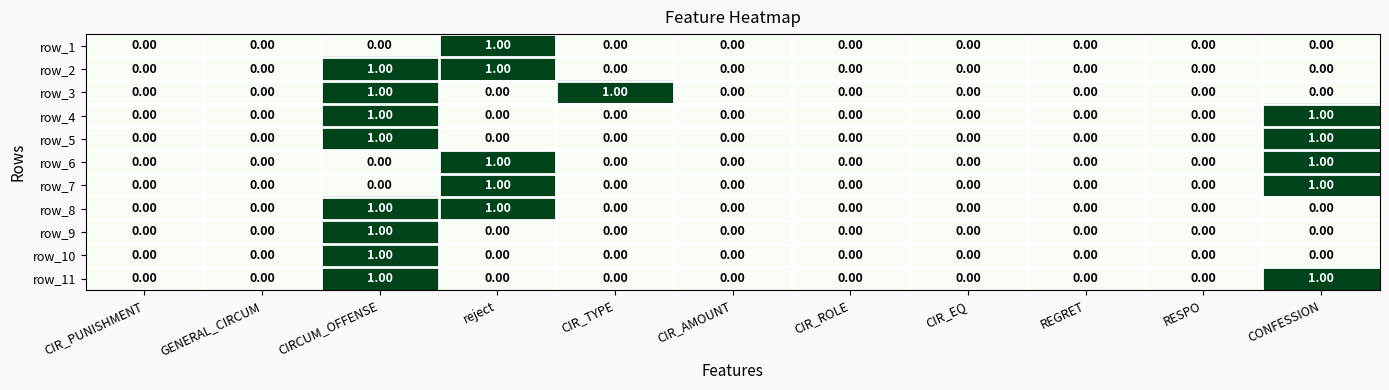

What is the total value across all series at reject?

5